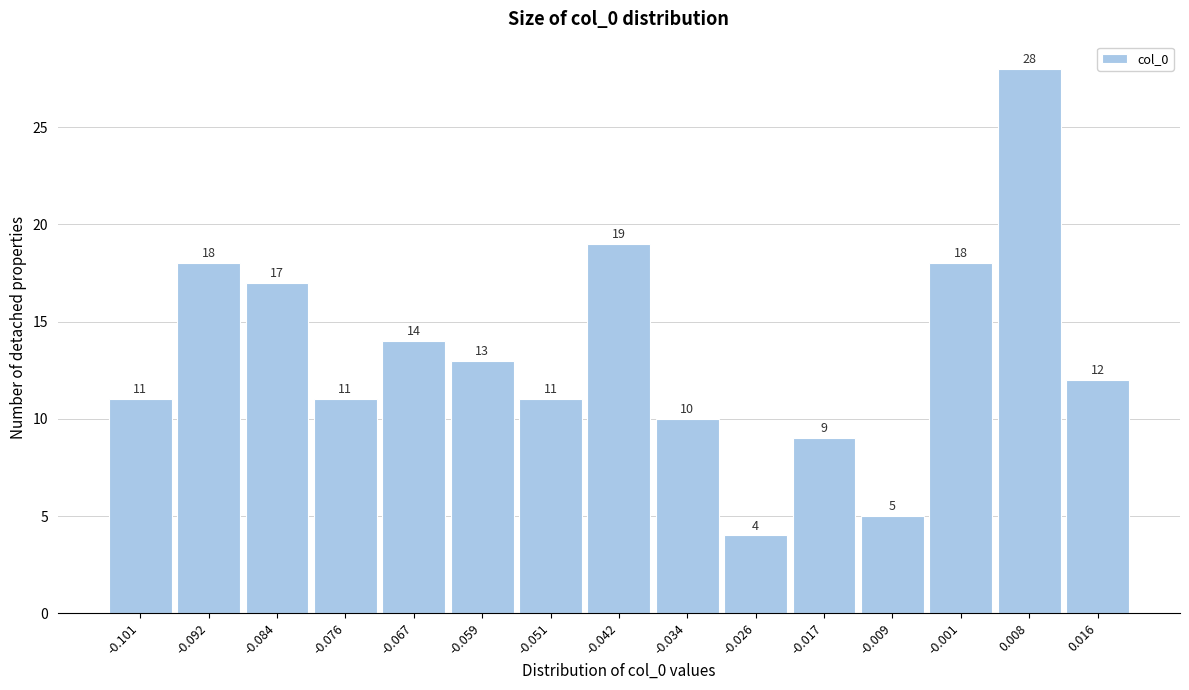

Reading left to right, transcribe all the data shown in this chart.

-0.101=11	-0.092=18	-0.084=17	-0.076=11	-0.067=14	-0.059=13	-0.051=11	-0.042=19	-0.034=10	-0.026=4	-0.017=9	-0.009=5	-0.001=18	0.008=28	0.016=12